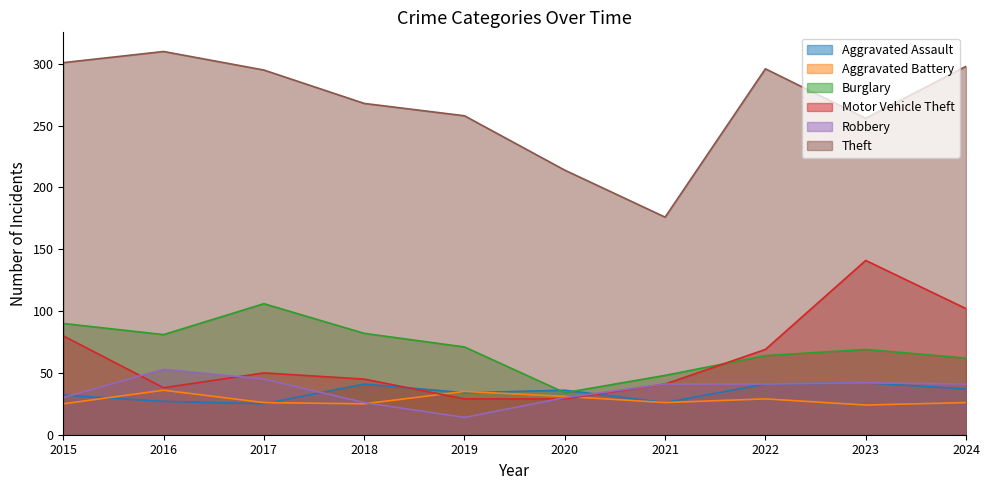

At which category is the sum across all series the highest?

2023